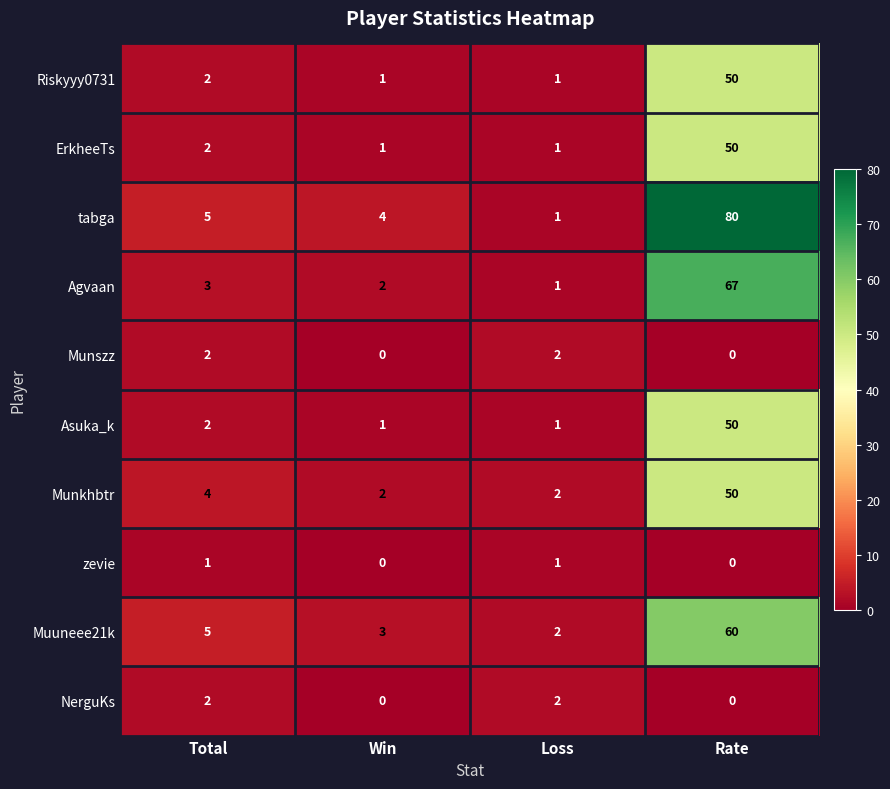

Which series has the largest range (max minus min)?

tabga